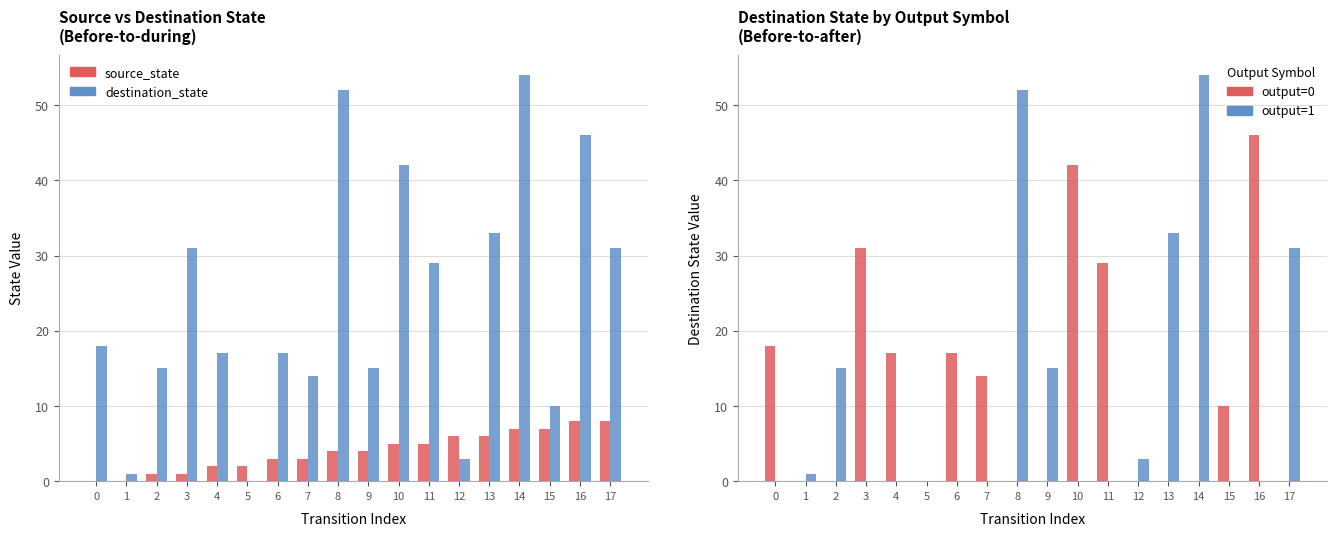

What is the difference between the destination_state values at 1 and 12?

2